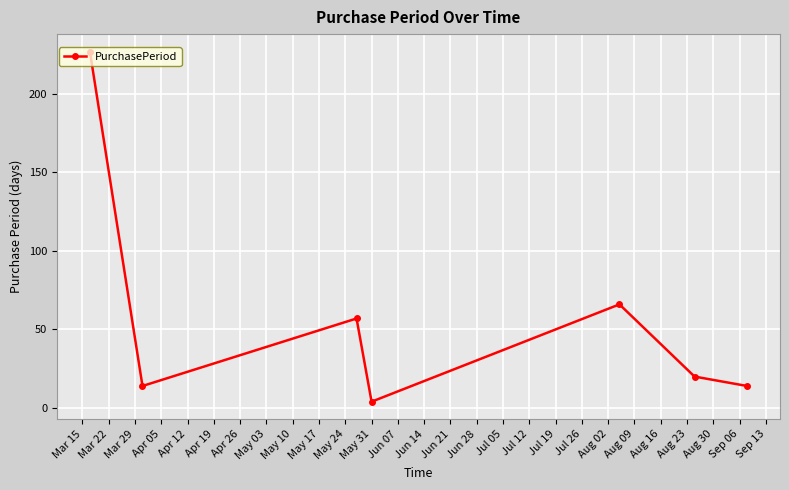

Reading left to right, transcribe all the data shown in this chart.

227	14	57	4	66	20	14